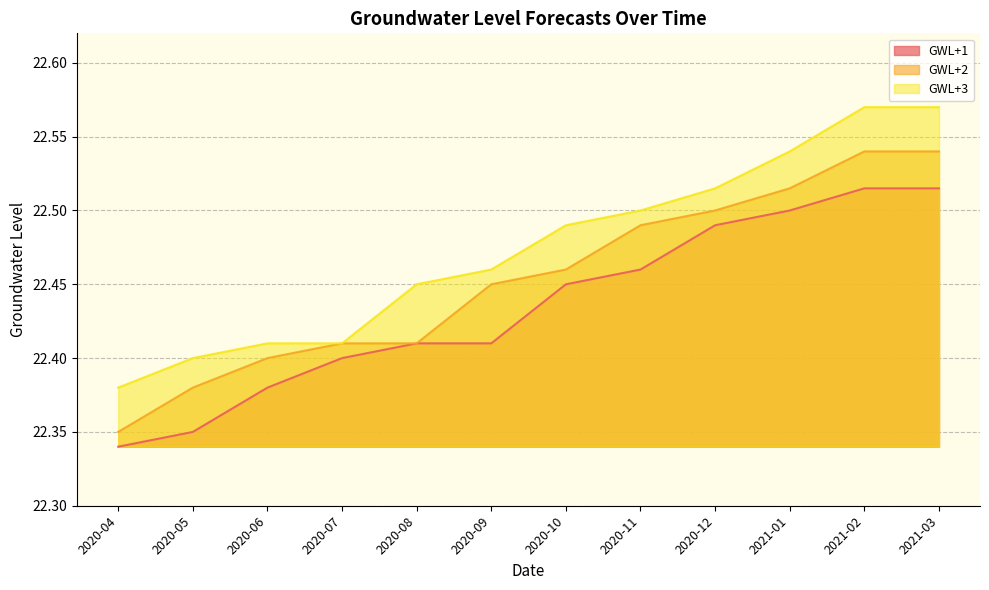

The GWL+2 series shows 38.3 at 2020-07. True or false?

False